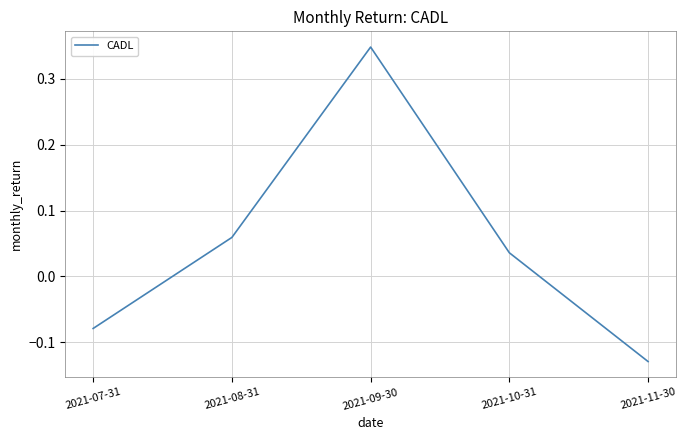

True or false: there are more than 1 points higher than both neighbors.

False